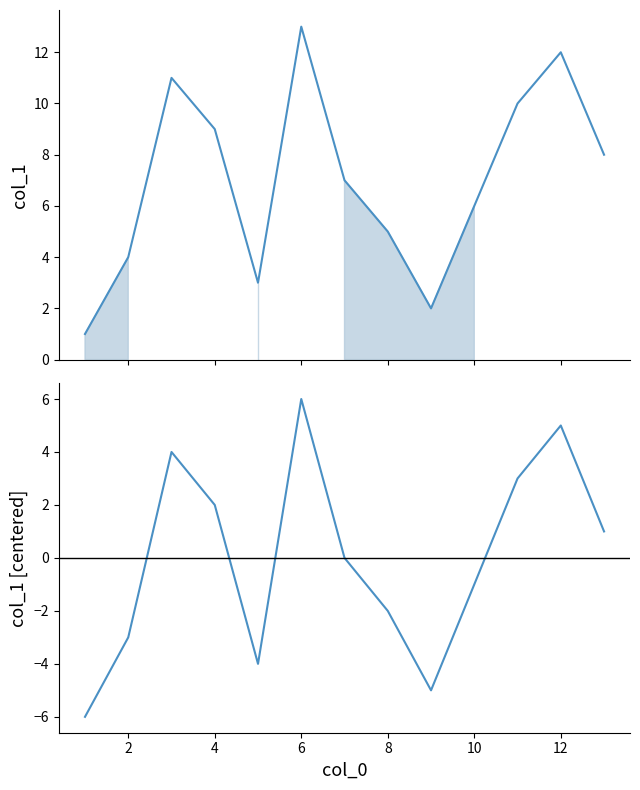

Where is the first local maximum for col_1 (centered)?

4